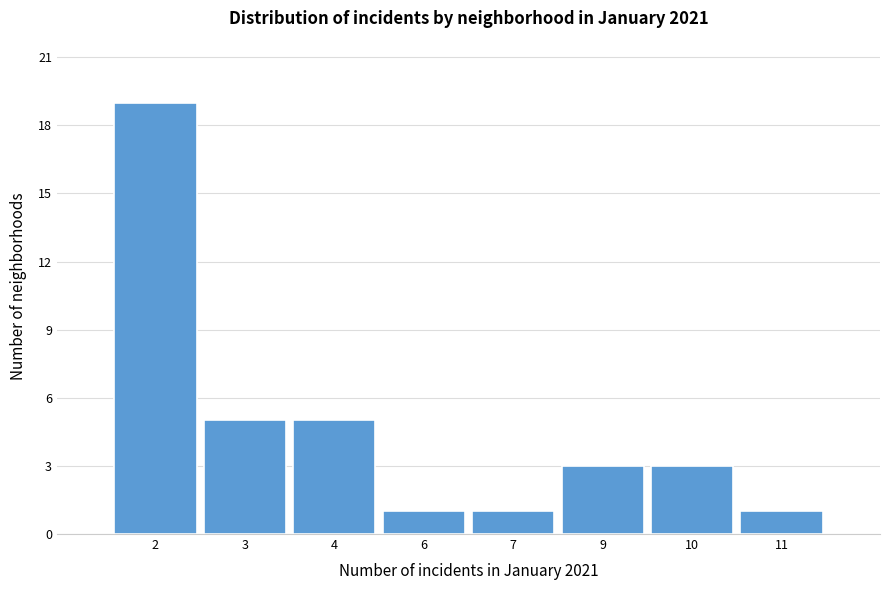

Reading left to right, transcribe all the data shown in this chart.

2=19	3=5	4=5	6=1	7=1	9=3	10=3	11=1